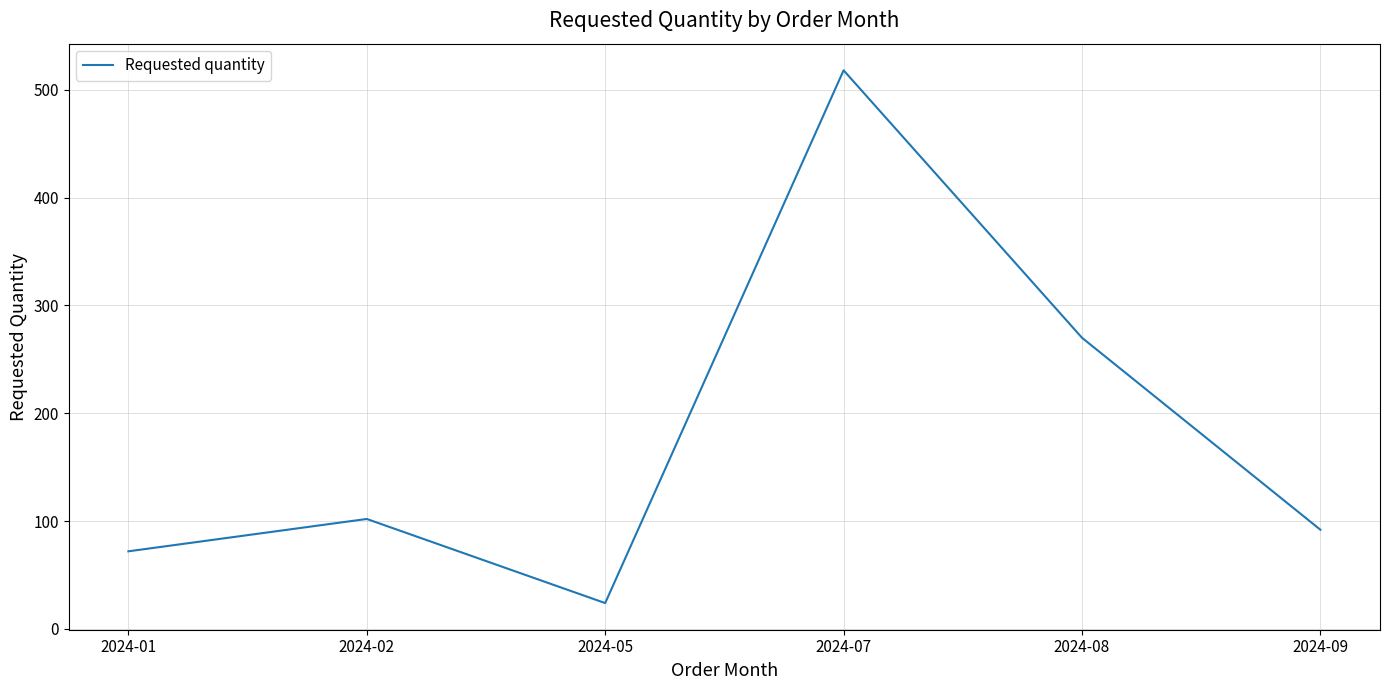

What is the minimum value shown in the chart?

24